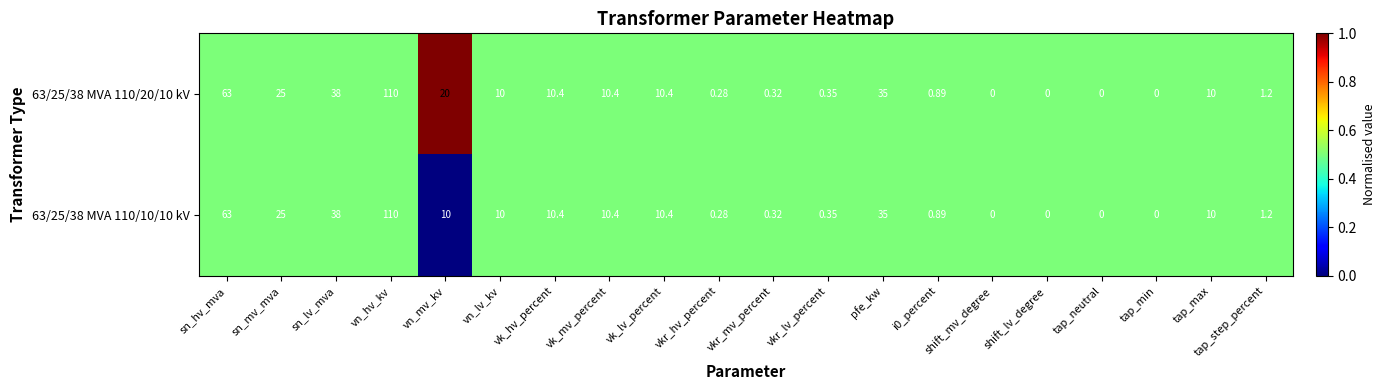

Where does the 63/25/38 MVA 110/20/10 kV series first go above 10?

sn_hv_mva